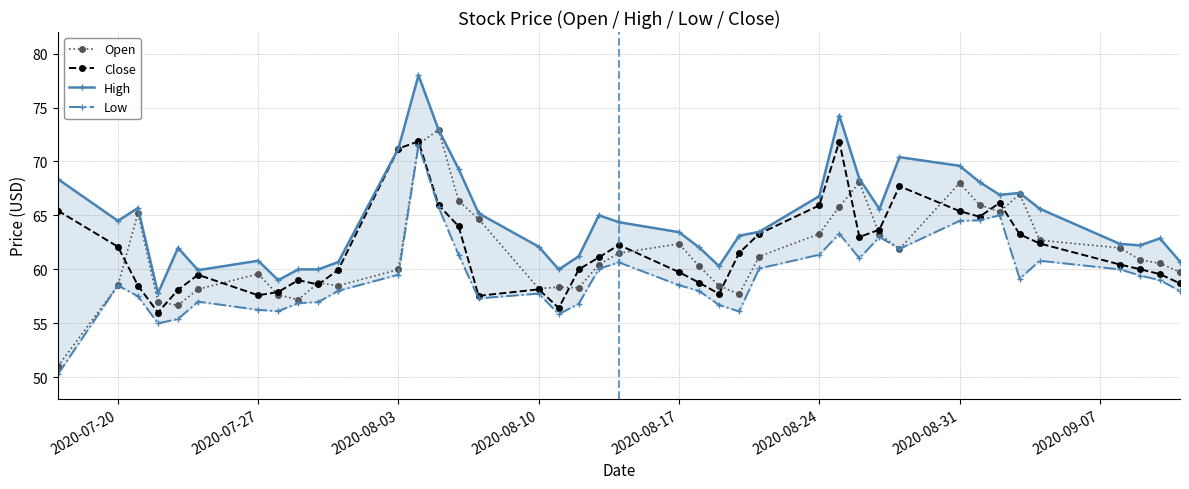

True or false: Close and High intersect in this chart.

False